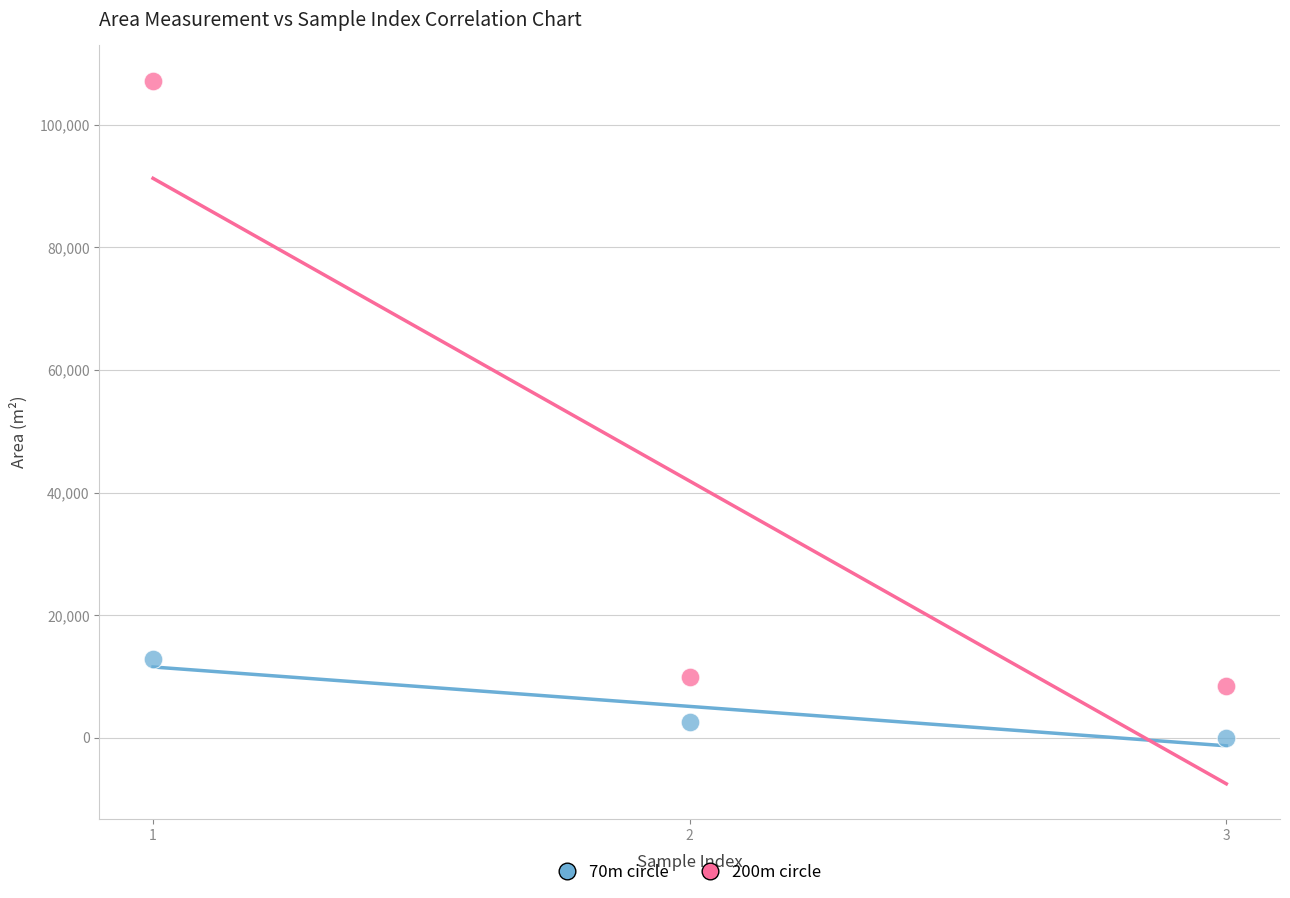

What are all the series names shown in the legend?

70m circle, 200m circle